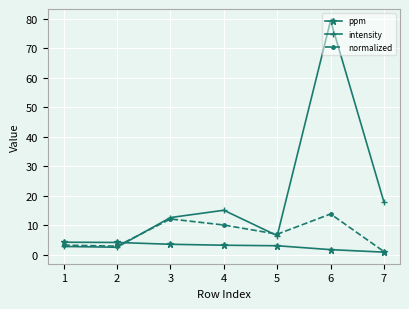

What is the difference between the highest and lowest values at 7?

17.0